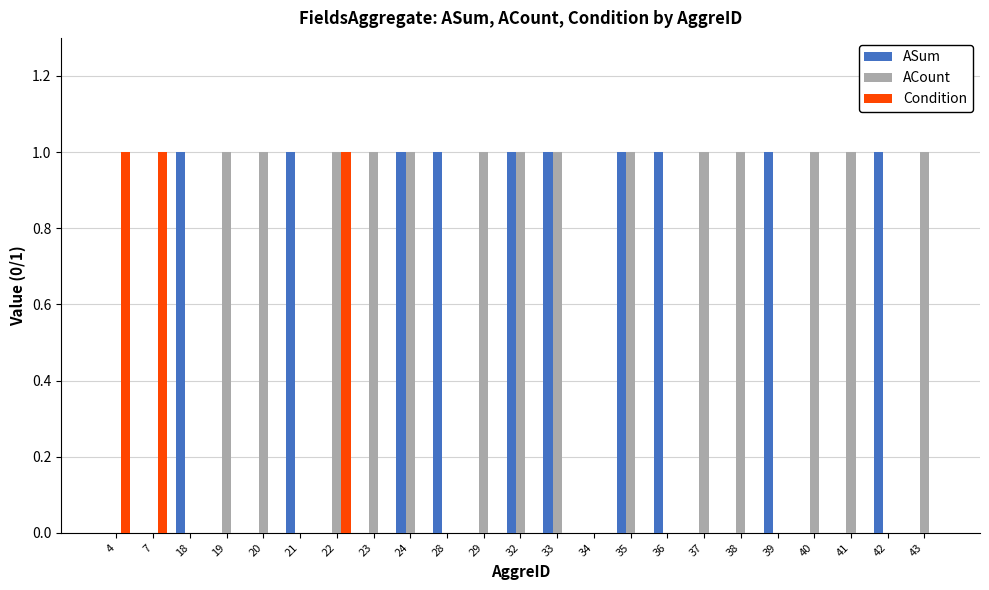

What is the sum of all ASum values?

10